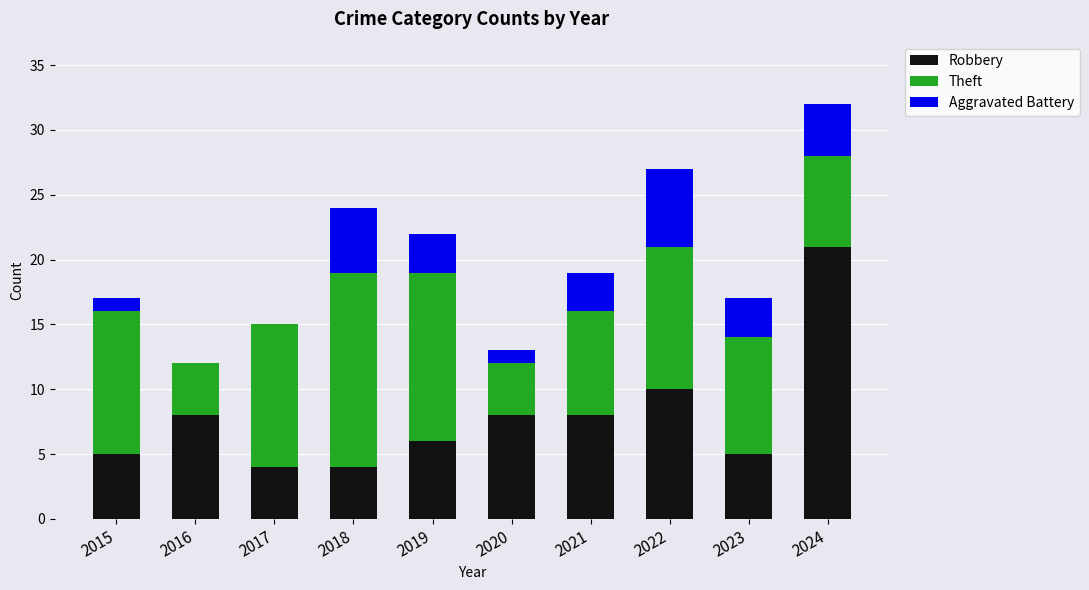

What is the total value across all series at 2017?

15